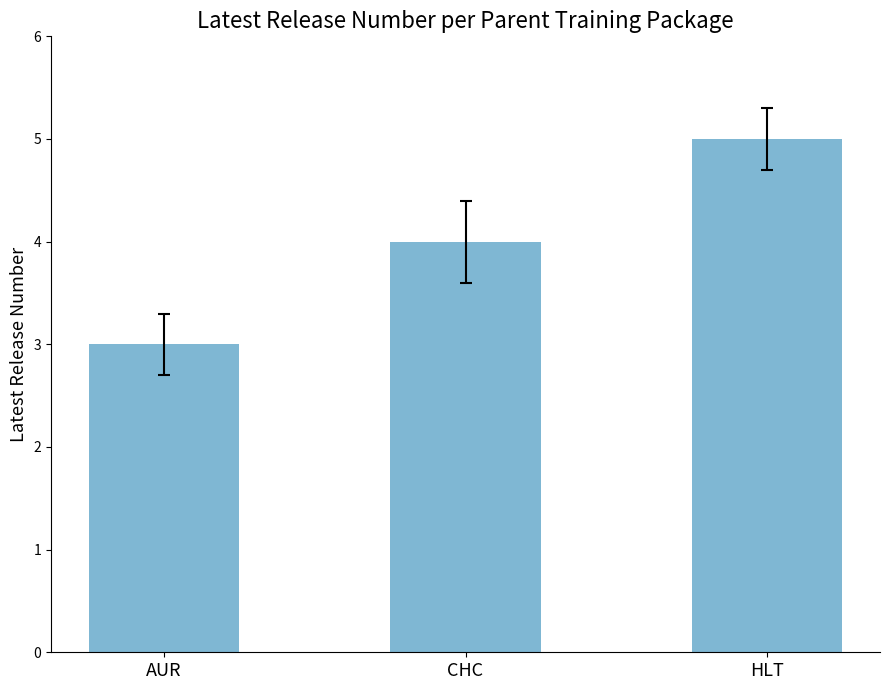

What is the difference between the second highest and minimum values?

1